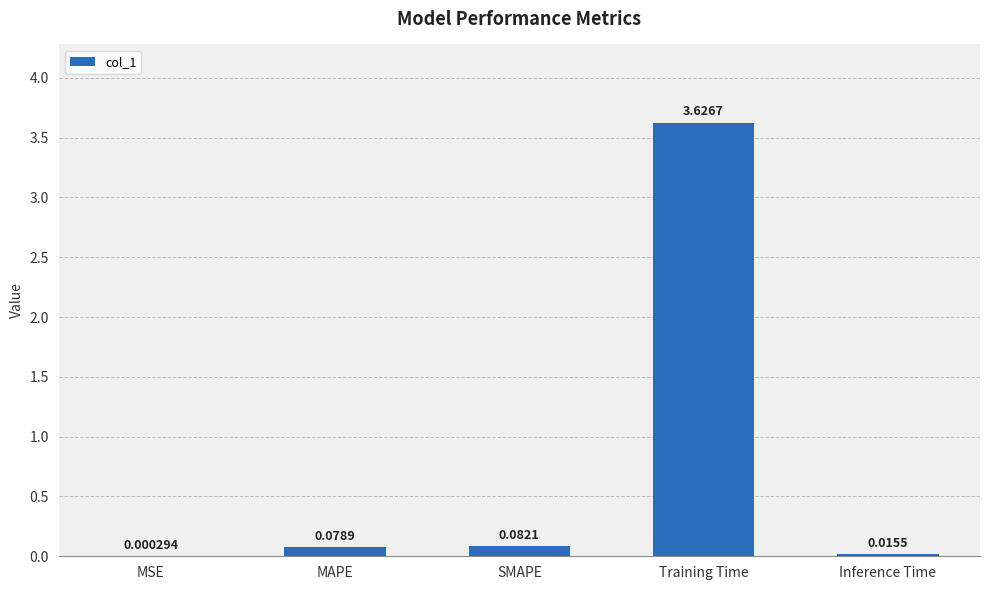

Are the bars grouped side by side (vs. stacked)?

No